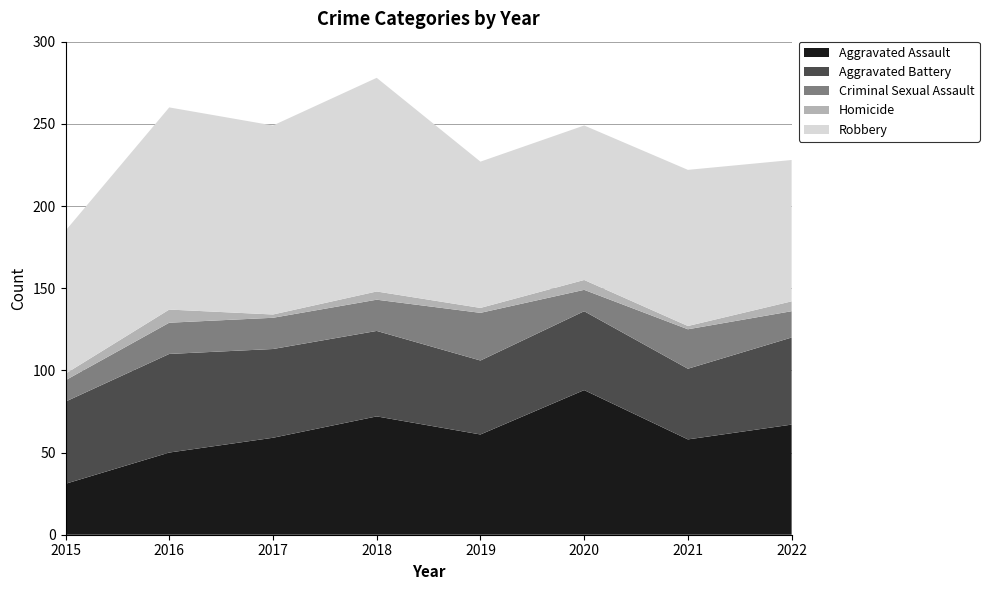

Reading left to right, extract all data points from this chart.

Aggravated Assault: 31	50	59	72	61	88	58	67
Aggravated Battery: 50	60	54	52	45	48	43	53
Criminal Sexual Assault: 13	19	19	19	29	13	24	16
Homicide: 4	8	2	5	3	6	2	6
Robbery: 87	123	115	130	89	94	95	86